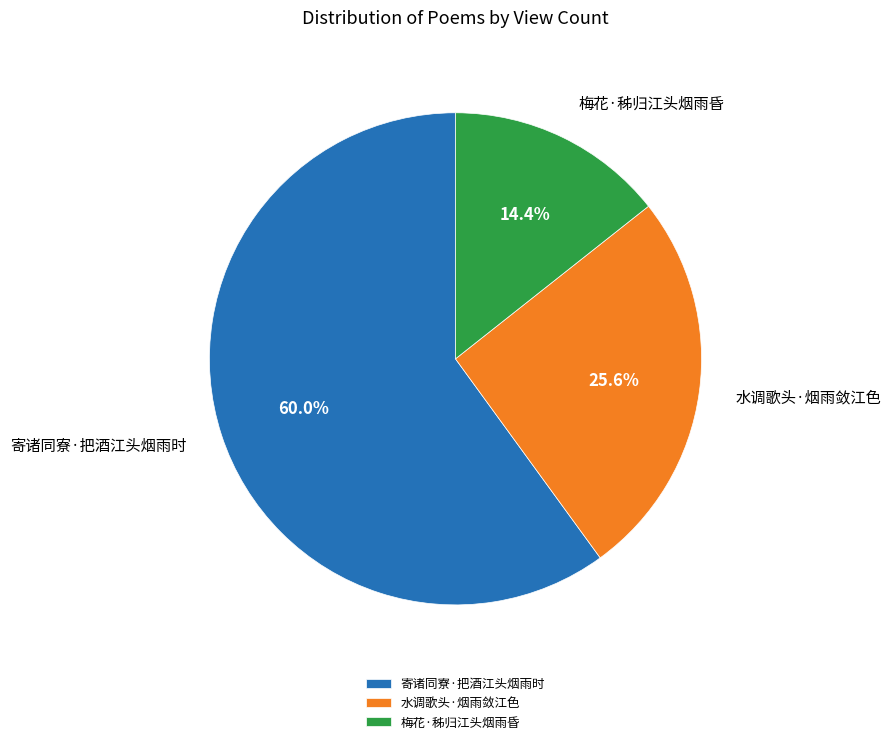

How many segments does this pie chart have?

3